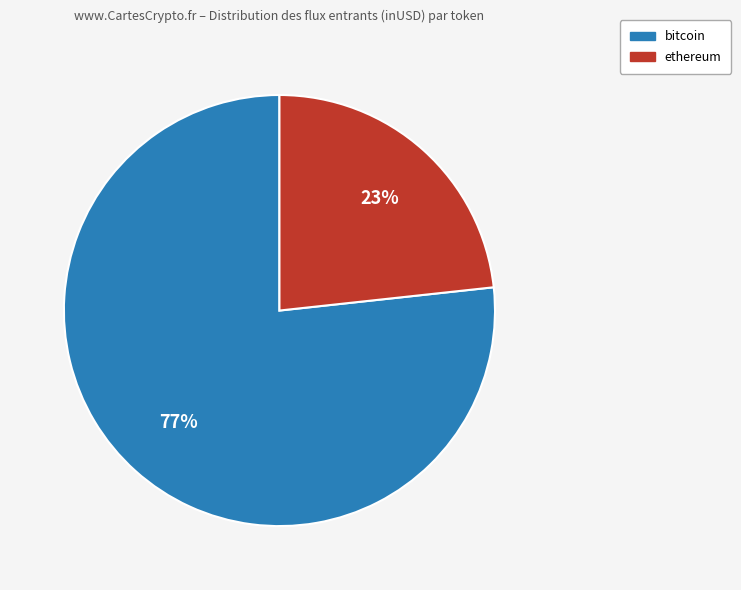

To the nearest percent, what is the average slice percentage?

50%